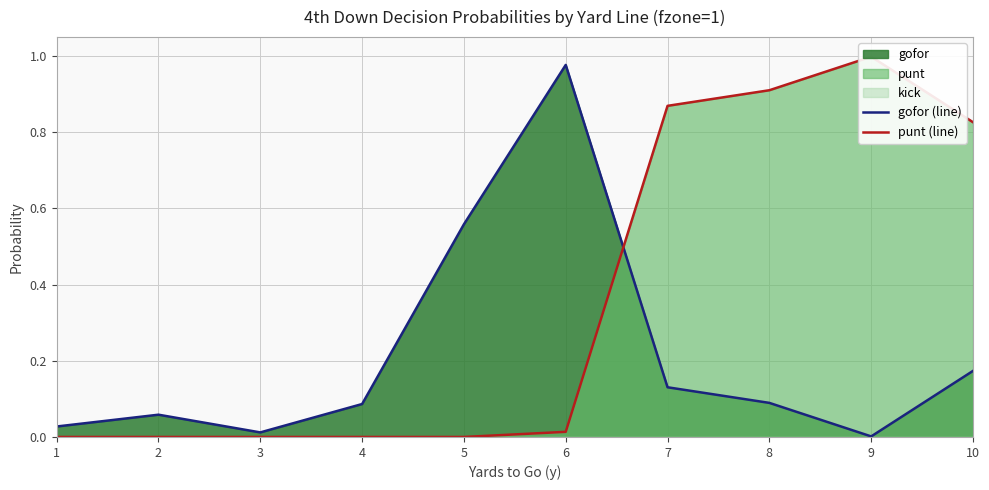

At which category does punt (line) reach its first local peak?

9